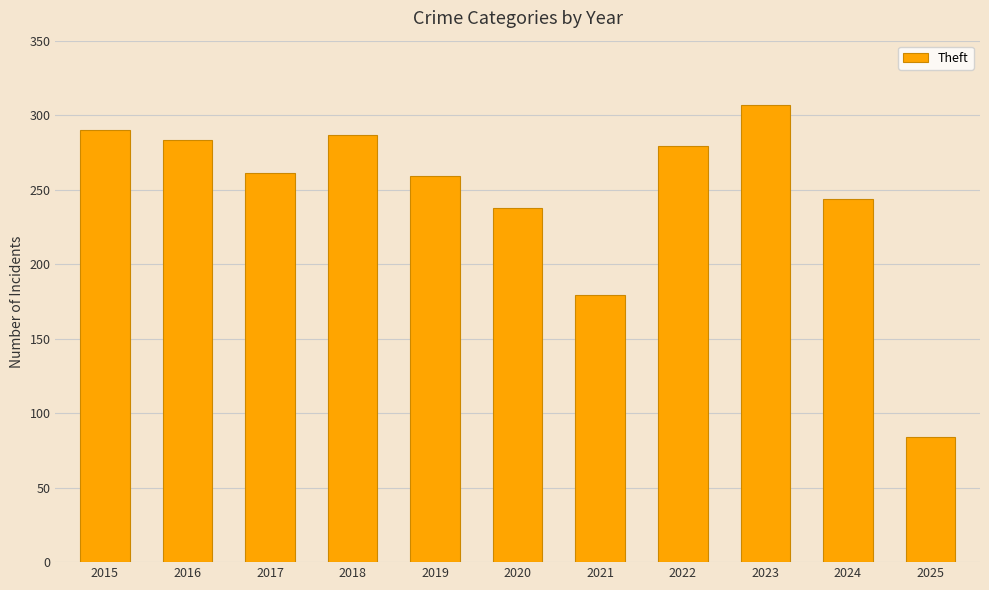

Which category has the lowest value across all series?

2025